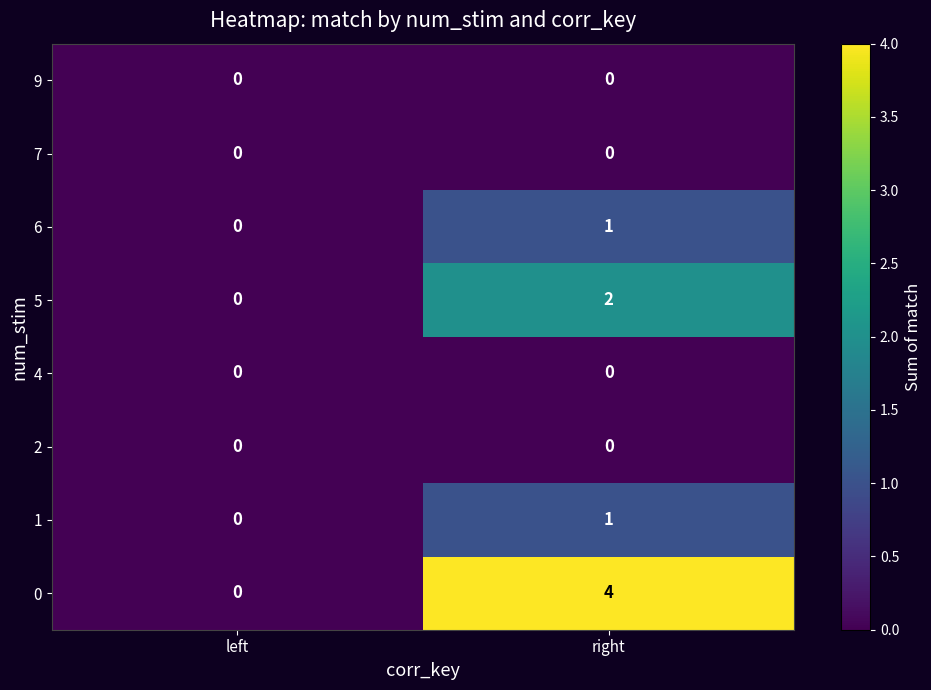

The value of 5 at right is 2. True or false?

True